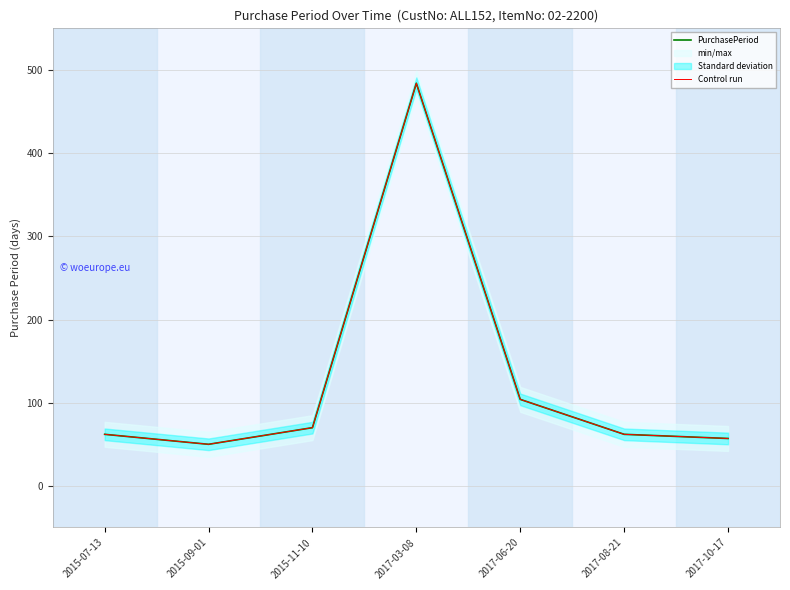

What is the value of the PurchasePeriod point at the 5th from the left?

104